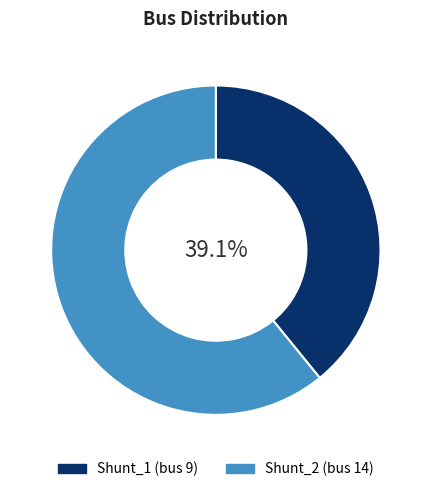

How many segments does this pie chart have?

2